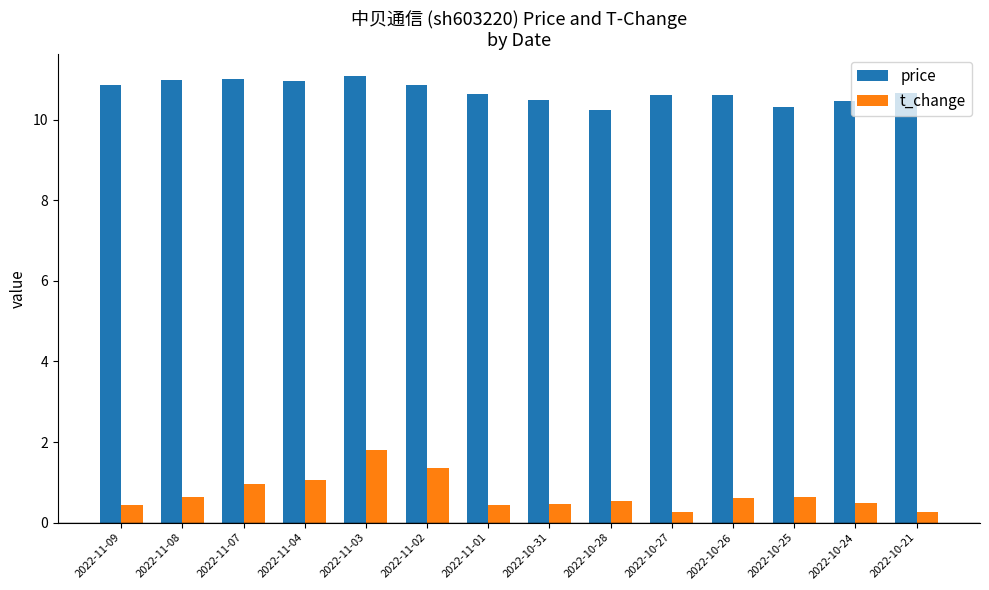

Is it true that price equals 10.2 at 2022-10-28?

True